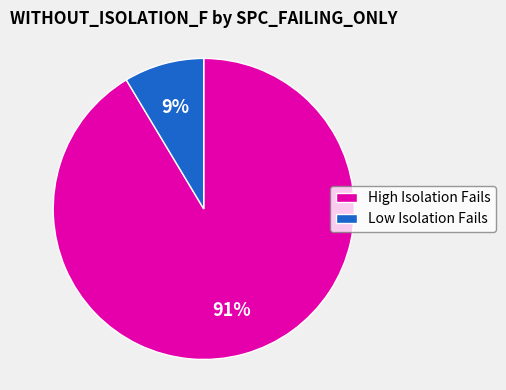

Which category has the smallest portion of the pie?

Low Isolation Fails